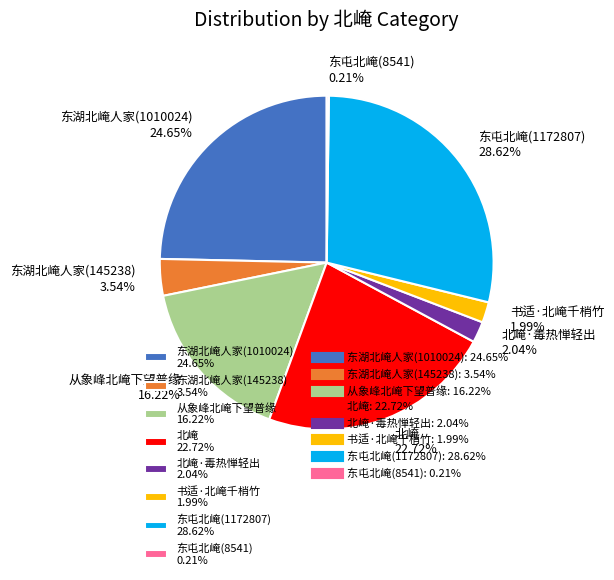

Which has a higher value, 东湖北崦人家(1010024) 24.65% or 东屯北崦(1172807) 28.62%?

东屯北崦(1172807) 28.62%